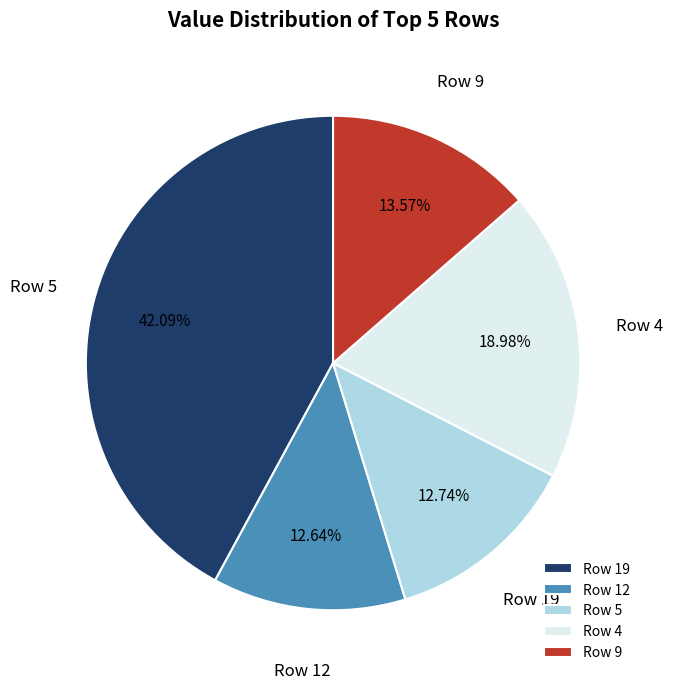

Is it true that Row 4 is 19% of the pie?

True